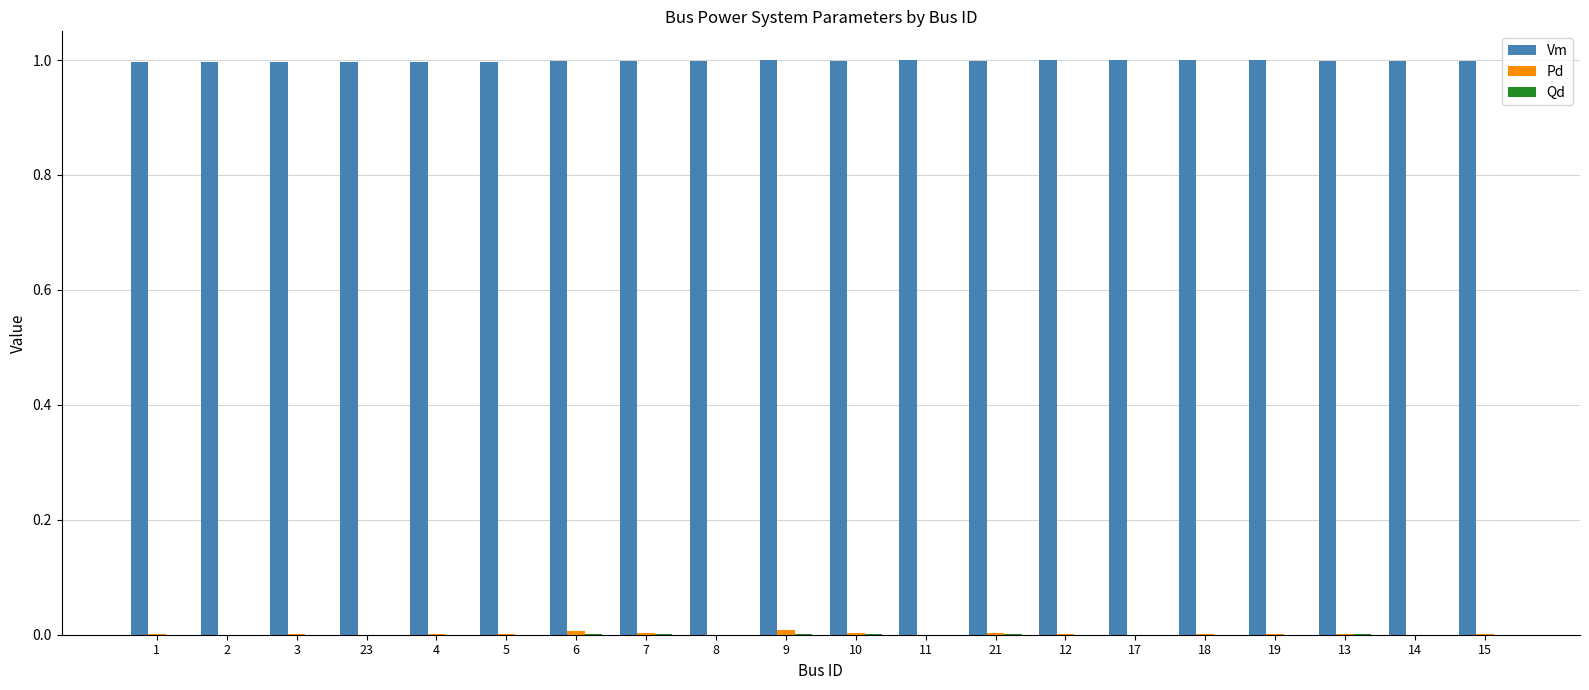

Which series has the largest total across all categories?

Vm